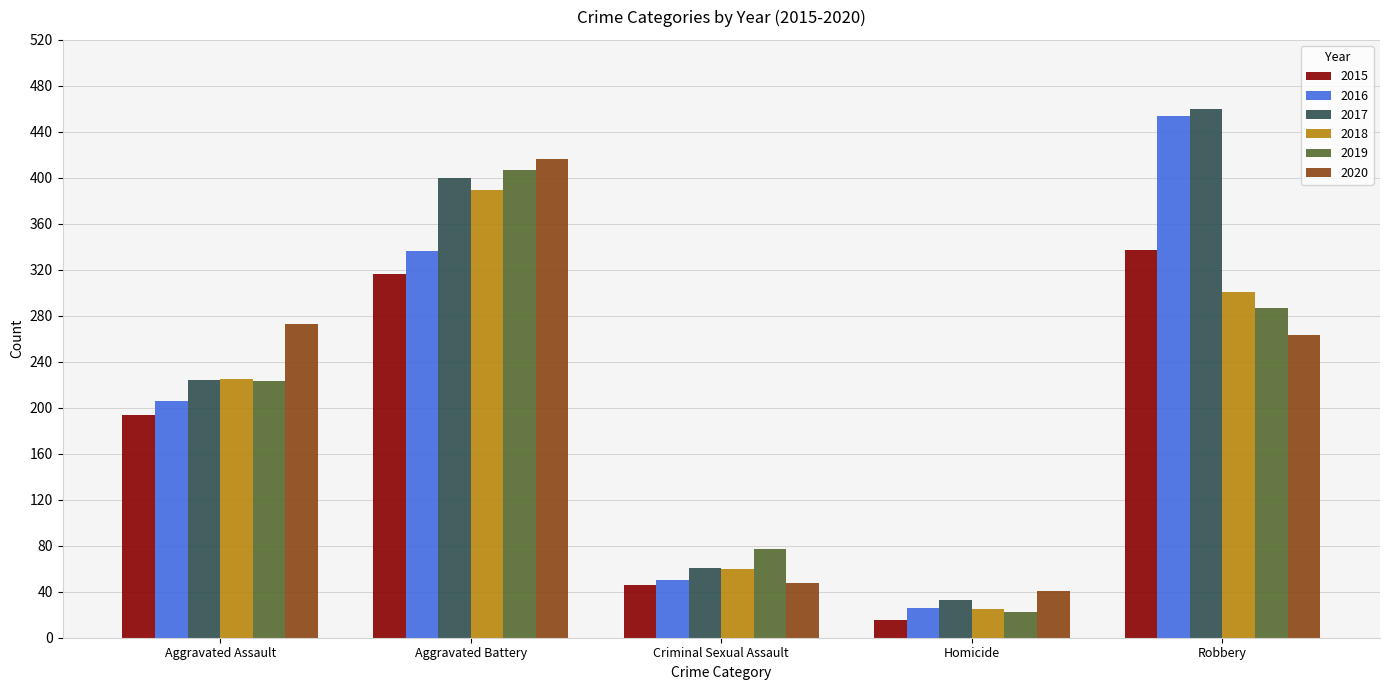

Reading left to right, extract all data points from this chart.

2015: Aggravated Assault=194	Aggravated Battery=316	Criminal Sexual Assault=46	Homicide=15	Robbery=337
2016: Aggravated Assault=206	Aggravated Battery=336	Criminal Sexual Assault=50	Homicide=26	Robbery=454
2017: Aggravated Assault=224	Aggravated Battery=400	Criminal Sexual Assault=61	Homicide=33	Robbery=460
2018: Aggravated Assault=225	Aggravated Battery=389	Criminal Sexual Assault=60	Homicide=25	Robbery=301
2019: Aggravated Assault=223	Aggravated Battery=407	Criminal Sexual Assault=77	Homicide=22	Robbery=287
2020: Aggravated Assault=273	Aggravated Battery=416	Criminal Sexual Assault=48	Homicide=41	Robbery=263